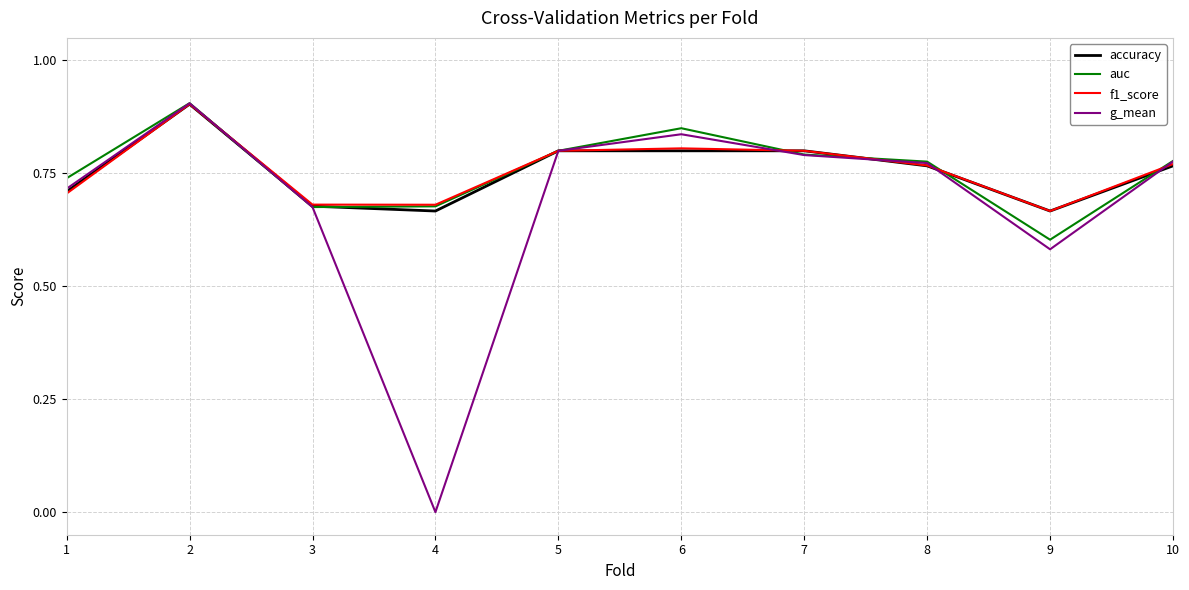

Is it true that g_mean equals 0.8 at 6?

True